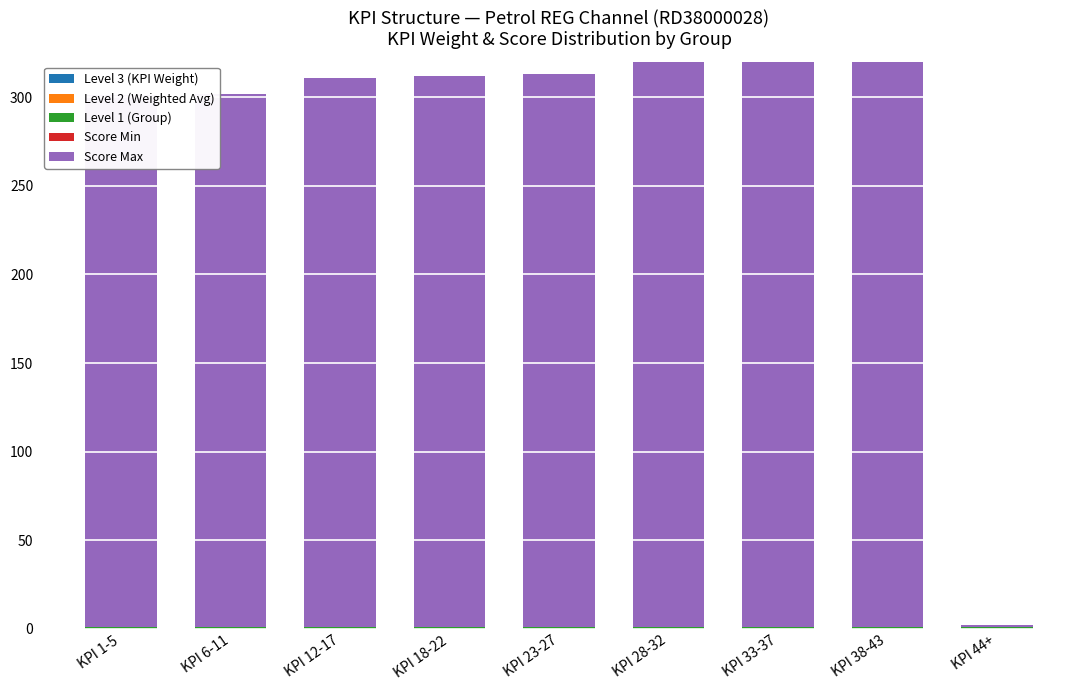

Which series has the largest total across all categories?

Score Max